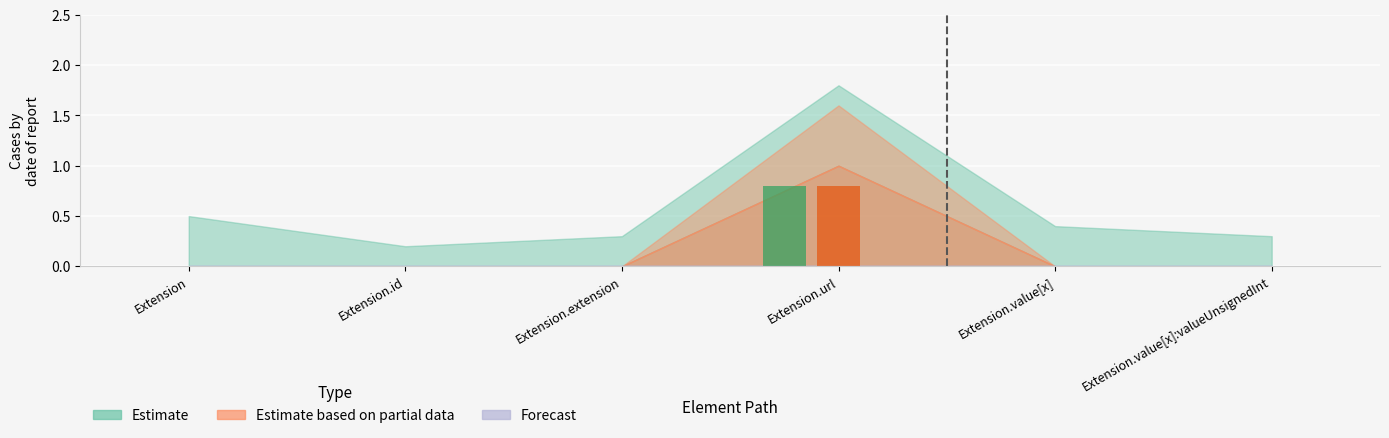

Count the Estimate based on partial data values in the range 0 to 1.

6